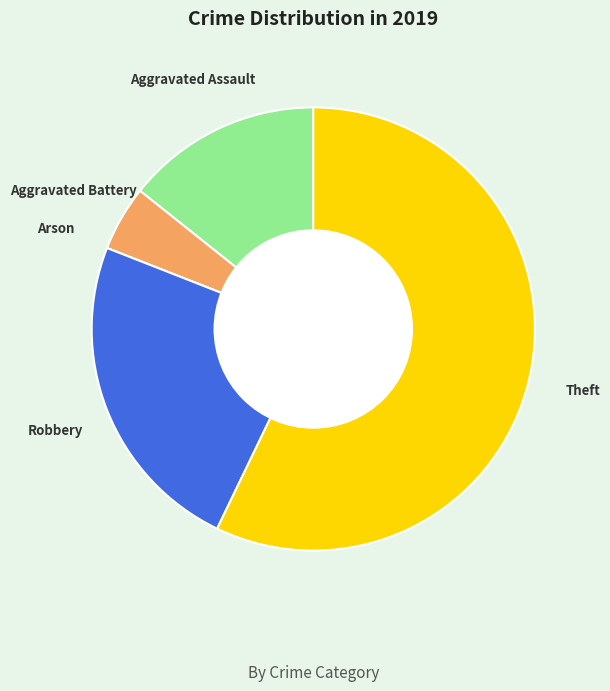

The Aggravated Assault slice represents 14% of the pie. True or false?

True